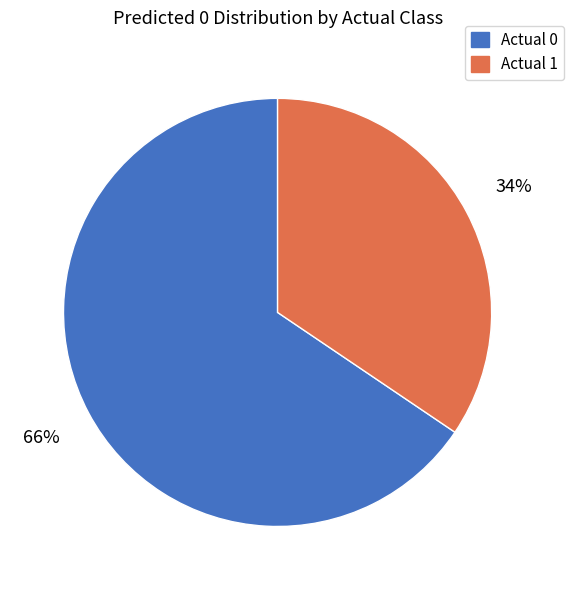

How many slices are in this pie chart?

2